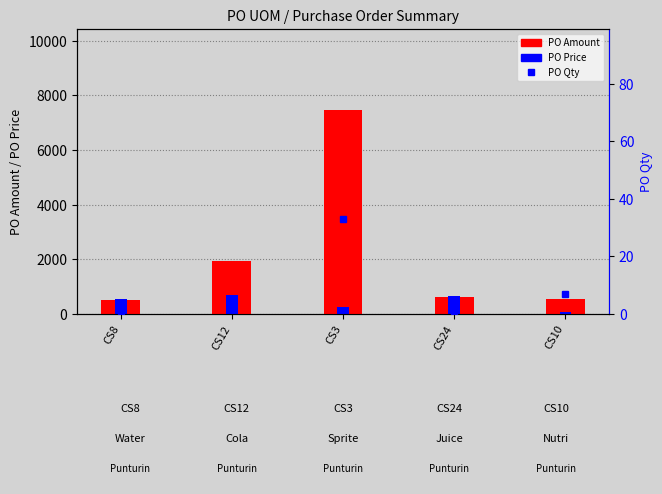

Reading left to right, transcribe all the data shown in this chart.

PO Amount: CS8=507.7	CS12=1939.1	CS3=7451.1	CS24=624.4	CS10=535.5
PO Price: CS8=539.6	CS12=687.0	CS3=240.0	CS24=663.7	CS10=81.3
PO Qty: CS8=1.0	CS12=3.0	CS3=33.0	CS24=1.0	CS10=7.0